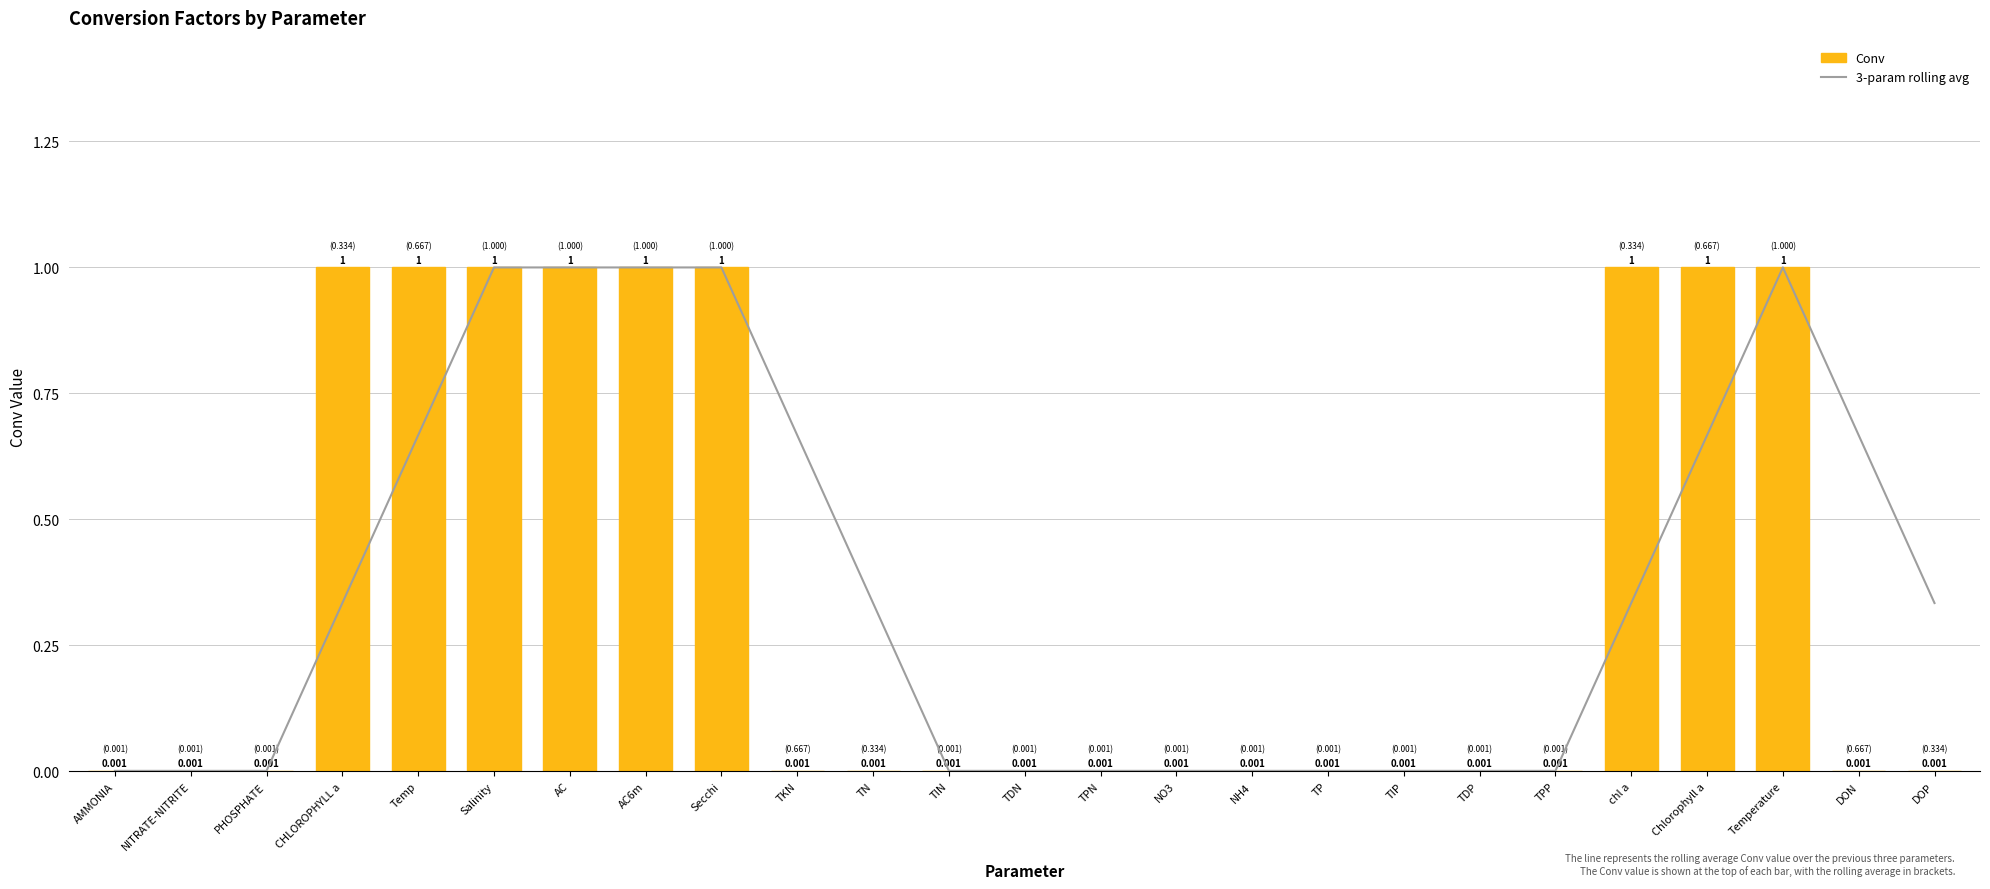

What is the maximum value shown in the chart?

1.0